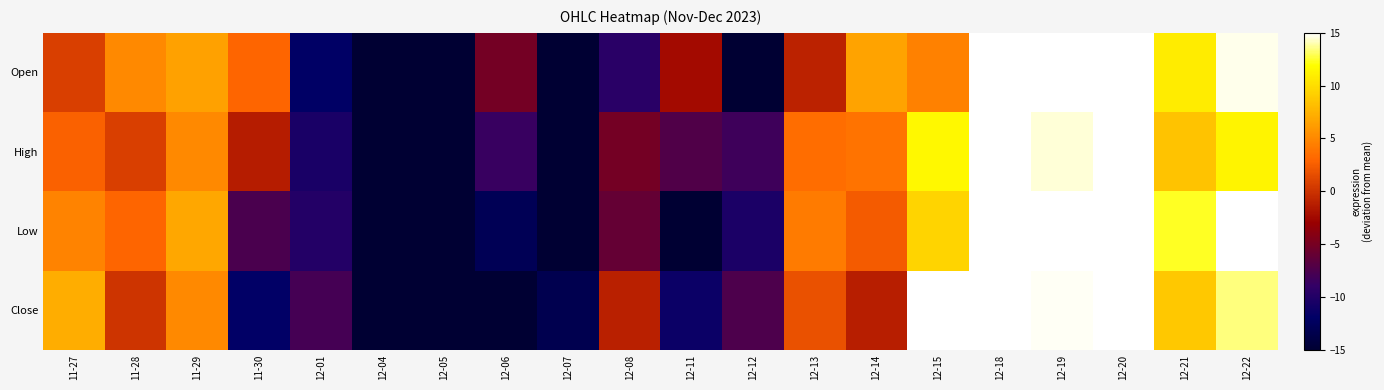

What is the total value across all series at 11-30?

-17.9